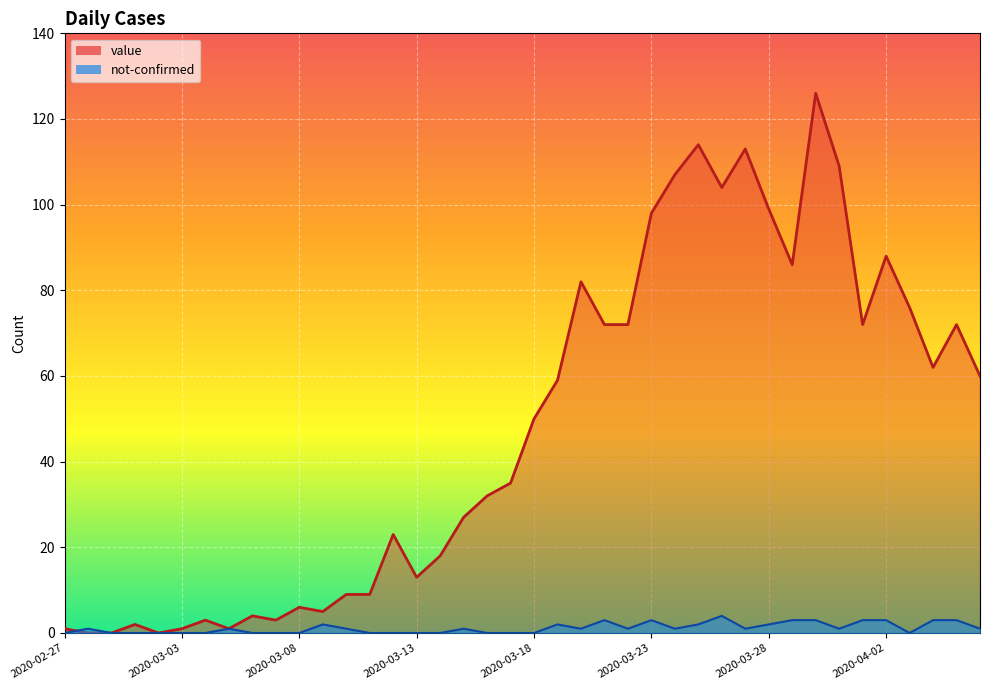

How many series are shown in this chart?

2